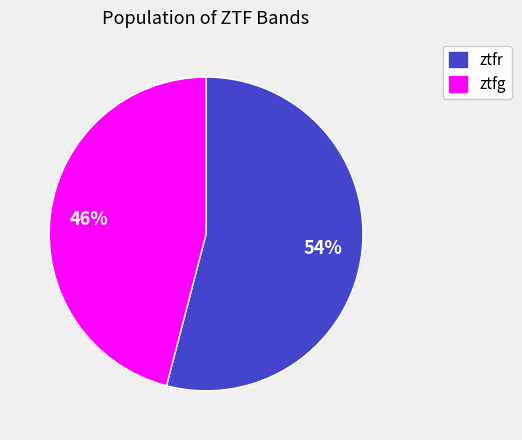

Which category has the smallest portion of the pie?

ztfg